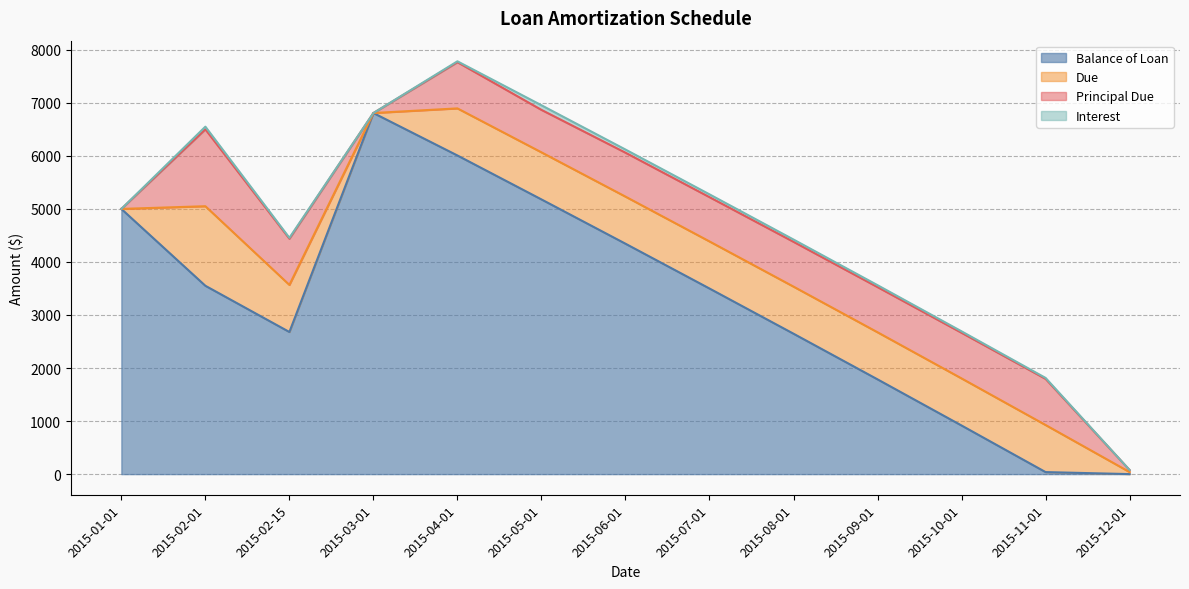

Reading left to right, transcribe all the data shown in this chart.

Balance of Loan: 2015-01-01=5000.0	2015-02-01=3551.0	2015-02-15=2679.6	2015-03-01=6808.2	2015-04-01=6007.6	2015-05-01=5179.2	2015-06-01=4344.2	2015-07-01=3499.3	2015-08-01=2647.3	2015-09-01=1786.5	2015-10-01=916.5	2015-11-01=38.1	2015-12-01=0.0
Due: 2015-01-01=0.0	2015-02-01=1500.0	2015-02-15=887.9	2015-03-01=0.0	2015-04-01=887.9	2015-05-01=887.7	2015-06-01=887.7	2015-07-01=887.7	2015-08-01=887.7	2015-09-01=887.7	2015-10-01=887.7	2015-11-01=887.7	2015-12-01=38.5
Principal Due: 2015-01-01=0.0	2015-02-01=1449.0	2015-02-15=871.4	2015-03-01=0.0	2015-04-01=871.4	2015-05-01=800.6	2015-06-01=828.5	2015-07-01=834.9	2015-08-01=844.9	2015-09-01=852.1	2015-10-01=860.7	2015-11-01=870.1	2015-12-01=38.1
Interest: 2015-01-01=0.0	2015-02-01=51.0	2015-02-15=16.3	2015-03-01=0.0	2015-04-01=16.3	2015-05-01=87.2	2015-06-01=59.2	2015-07-01=52.8	2015-08-01=42.9	2015-09-01=35.7	2015-10-01=27.0	2015-11-01=17.6	2015-12-01=0.4